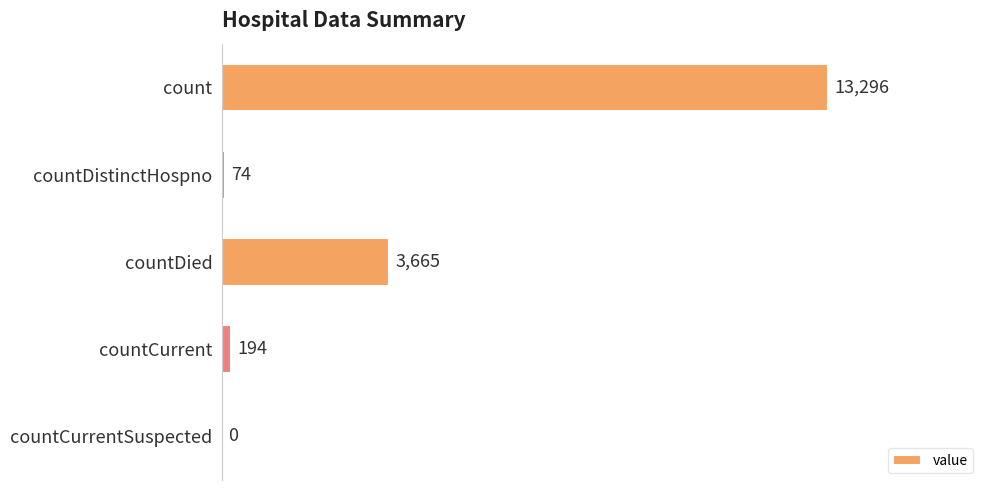

Are the bars horizontal?

Yes